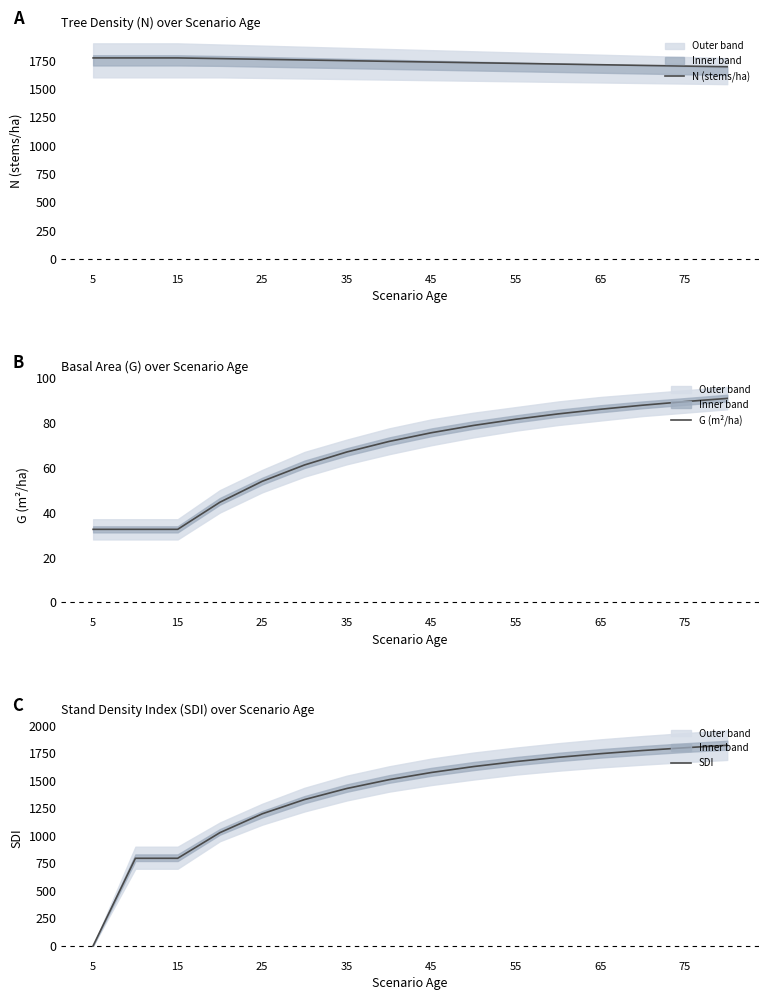

True or false: N (stems/ha) has a value of 436.1 at 5.

False